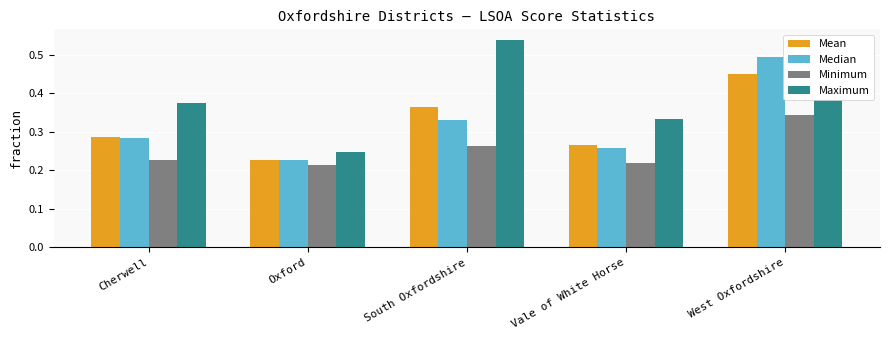

Which series has the largest total across all categories?

Maximum